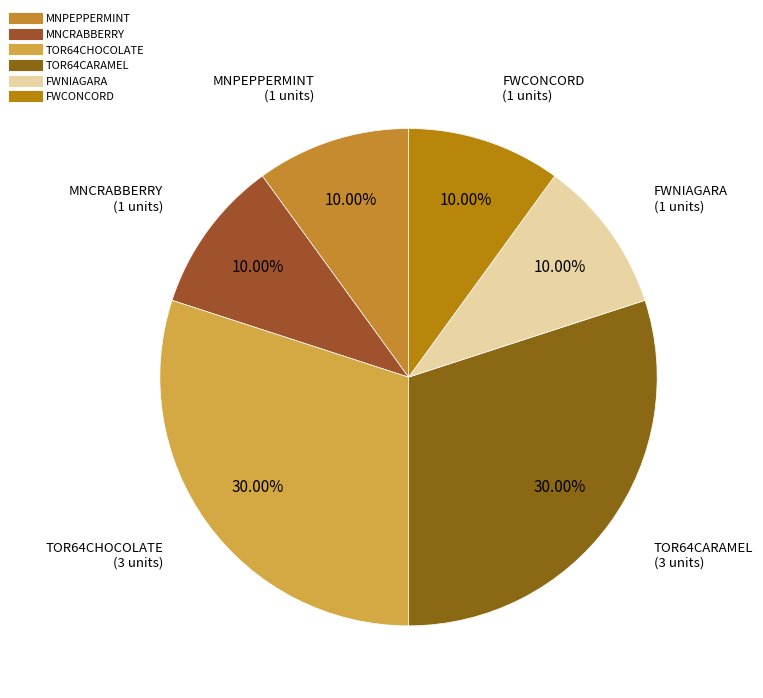

Is it true that FWNIAGARA is 1% of the pie?

False